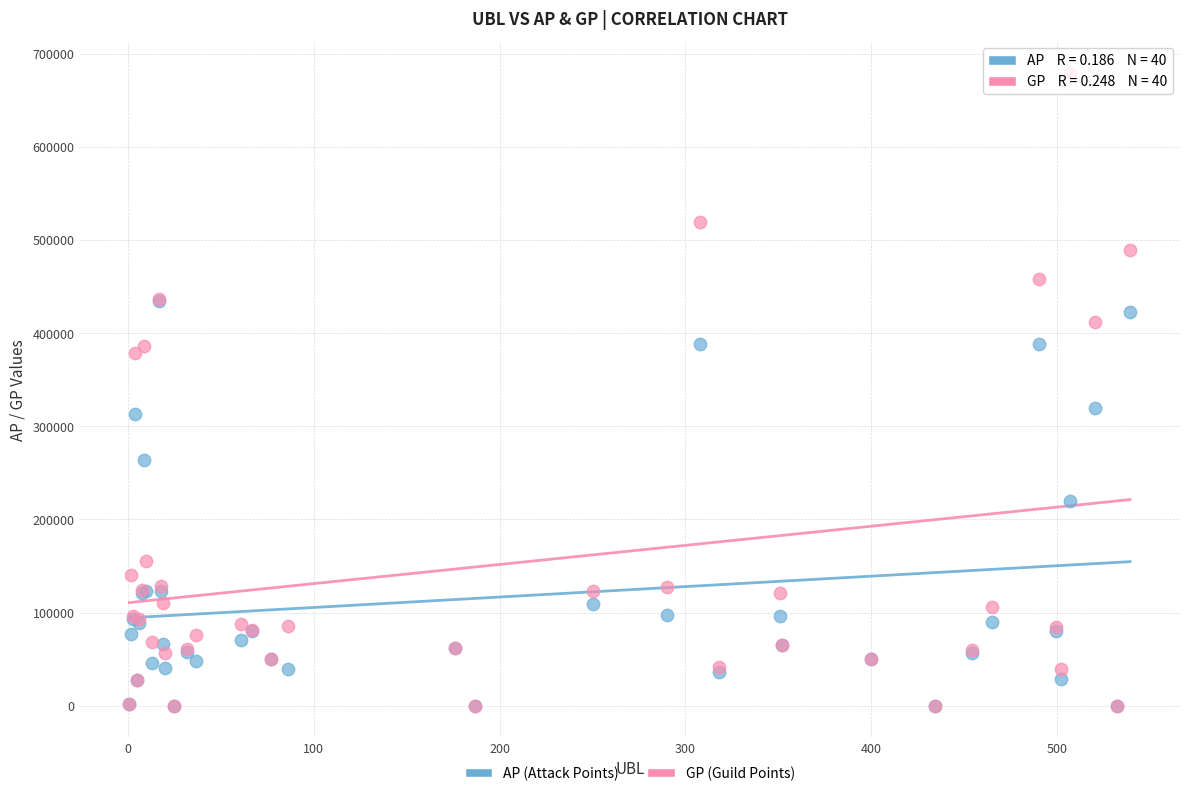

Which series contains the highest Y value?

GP (Guild Points)